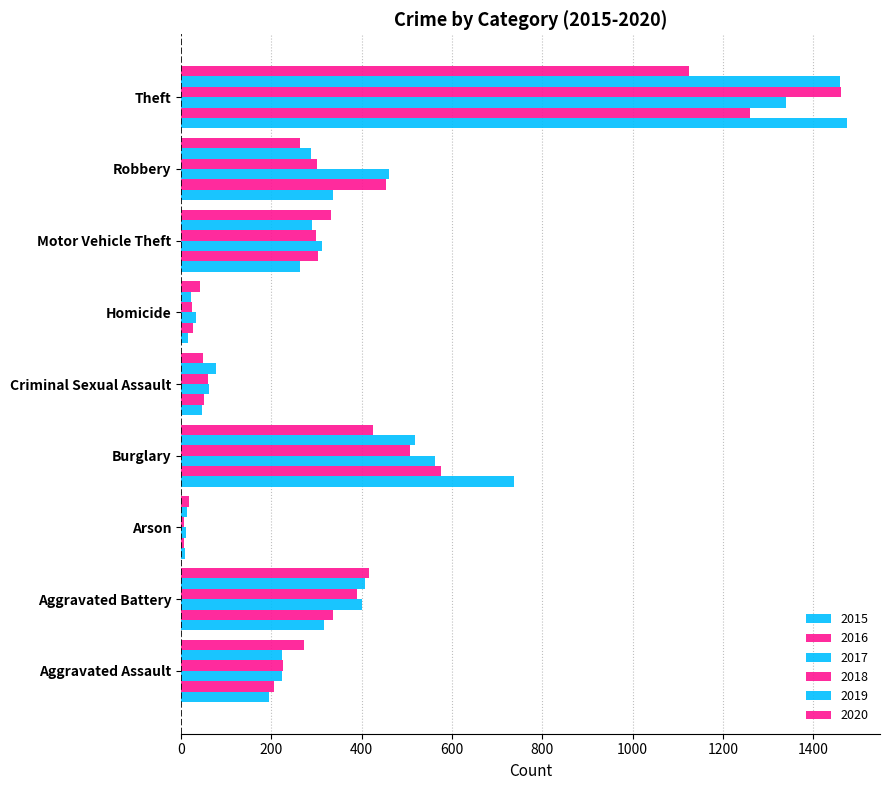

Reading left to right, extract all data points from this chart.

2015: Aggravated Assault=194	Aggravated Battery=316	Arson=9	Burglary=738	Criminal Sexual Assault=46	Homicide=15	Motor Vehicle Theft=263	Robbery=337	Theft=1474
2016: Aggravated Assault=206	Aggravated Battery=336	Arson=7	Burglary=576	Criminal Sexual Assault=50	Homicide=26	Motor Vehicle Theft=304	Robbery=454	Theft=1259
2017: Aggravated Assault=224	Aggravated Battery=400	Arson=10	Burglary=562	Criminal Sexual Assault=61	Homicide=33	Motor Vehicle Theft=312	Robbery=460	Theft=1339
2018: Aggravated Assault=225	Aggravated Battery=389	Arson=7	Burglary=506	Criminal Sexual Assault=60	Homicide=25	Motor Vehicle Theft=298	Robbery=301	Theft=1461
2019: Aggravated Assault=223	Aggravated Battery=407	Arson=12	Burglary=517	Criminal Sexual Assault=77	Homicide=22	Motor Vehicle Theft=290	Robbery=287	Theft=1459
2020: Aggravated Assault=273	Aggravated Battery=416	Arson=17	Burglary=425	Criminal Sexual Assault=48	Homicide=41	Motor Vehicle Theft=333	Robbery=263	Theft=1125